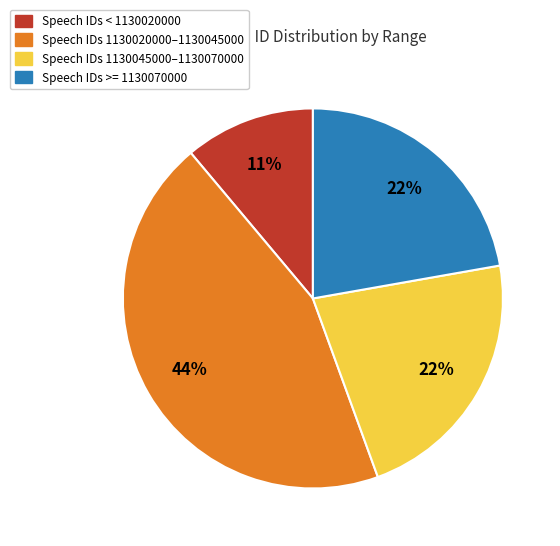

Between Speech IDs >= 1130070000 and Speech IDs < 1130020000, which is larger?

Speech IDs >= 1130070000